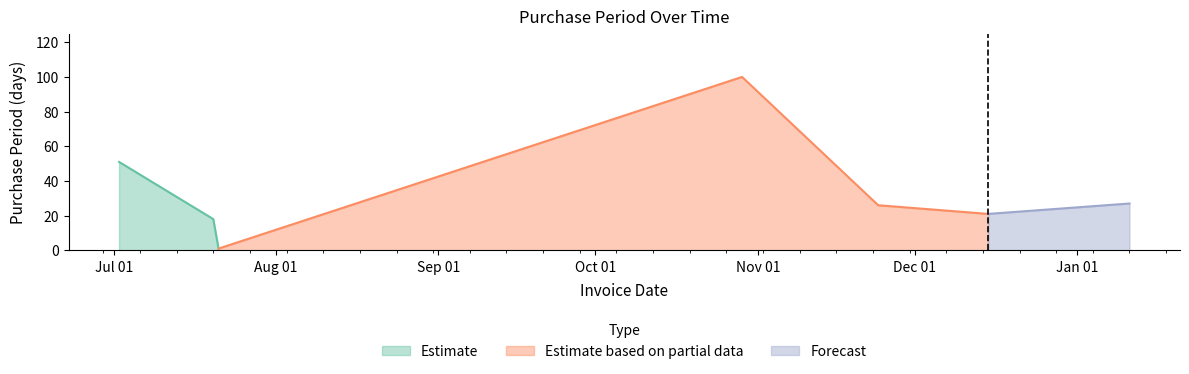

What is the change in value from 2015-07-02 to 2015-12-15?

-30